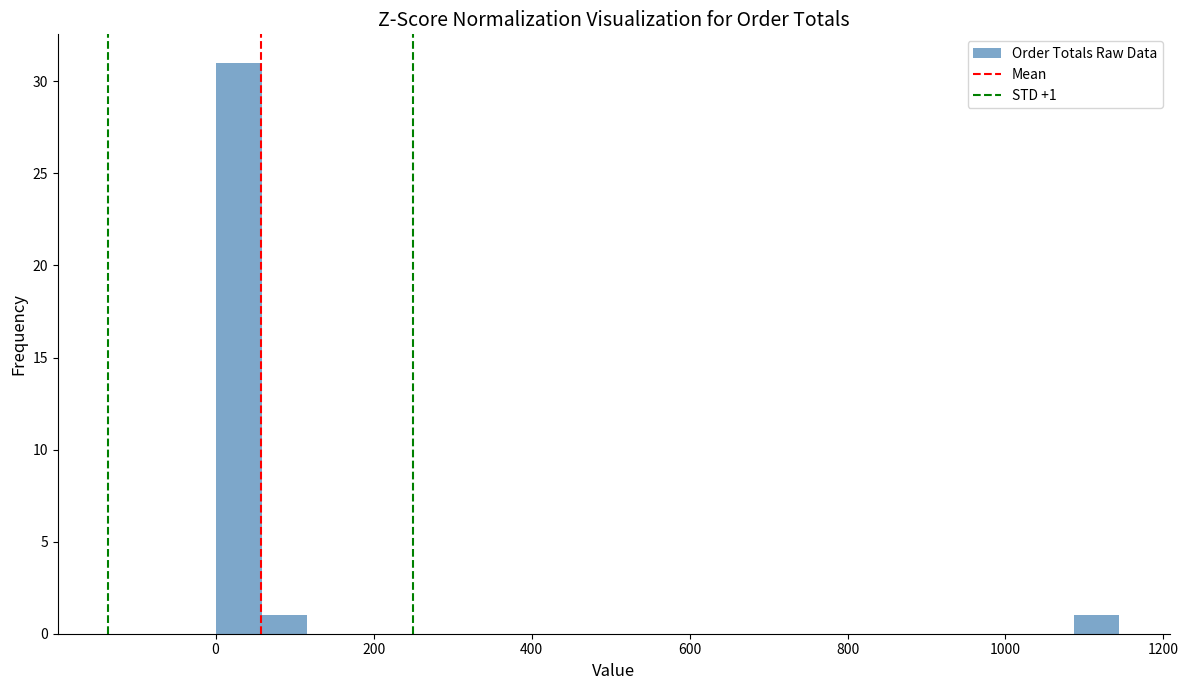

Read against the x-axis, roughly where is the centre of the tallest bar?

20